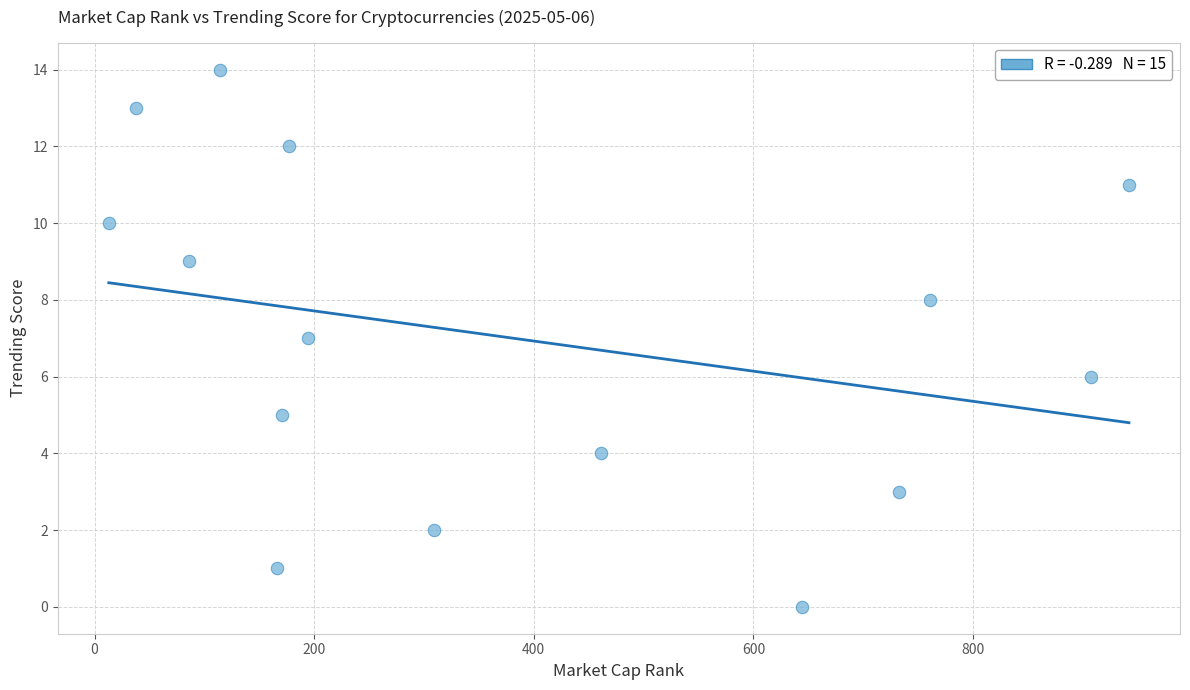

What is the range of X values (max minus min)?

929